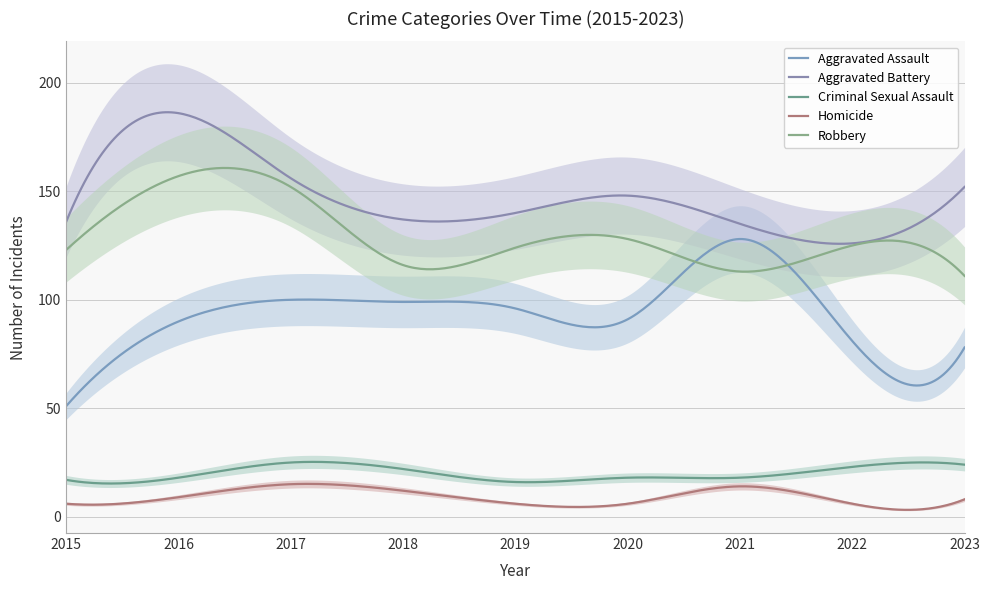

Does the chart display data point markers on the line(s)?

No